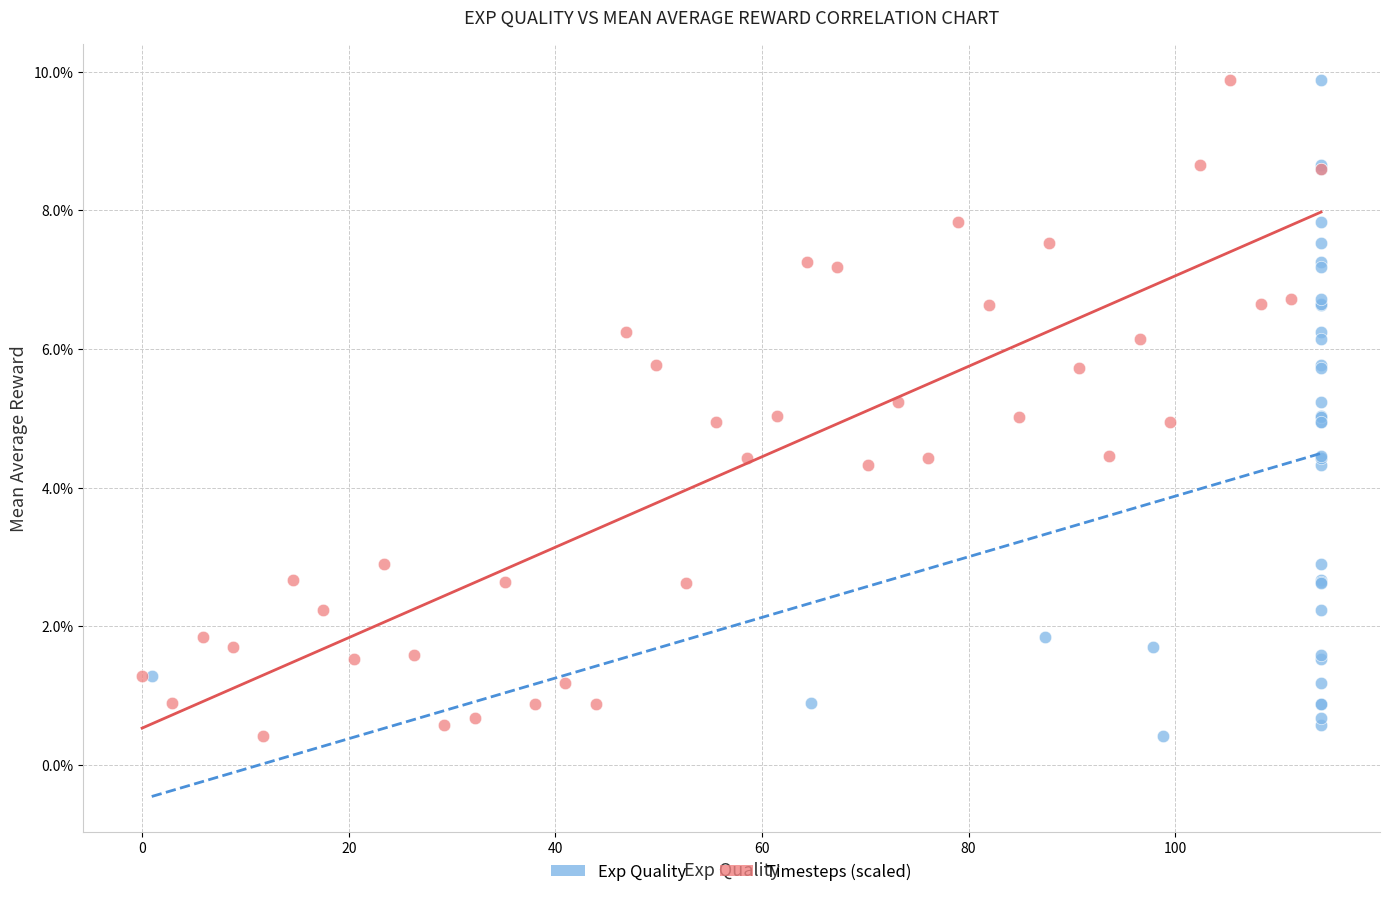

What are all the series names shown in the legend?

Exp Quality, Timesteps (scaled)